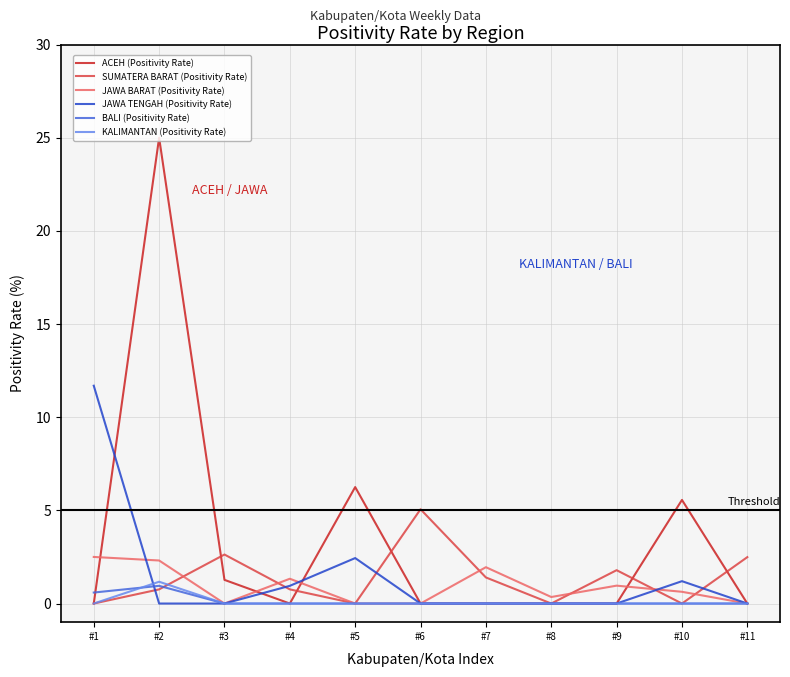

How many lines are shown in the chart?

6